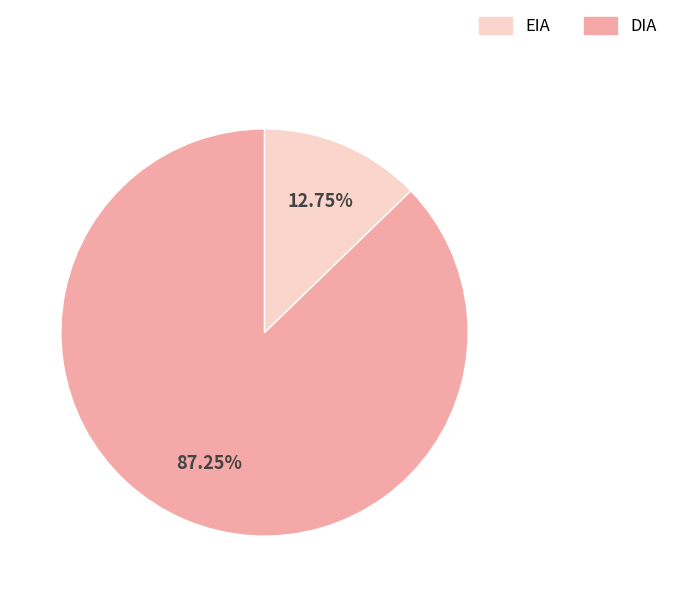

Does any single category account for the majority?

Yes